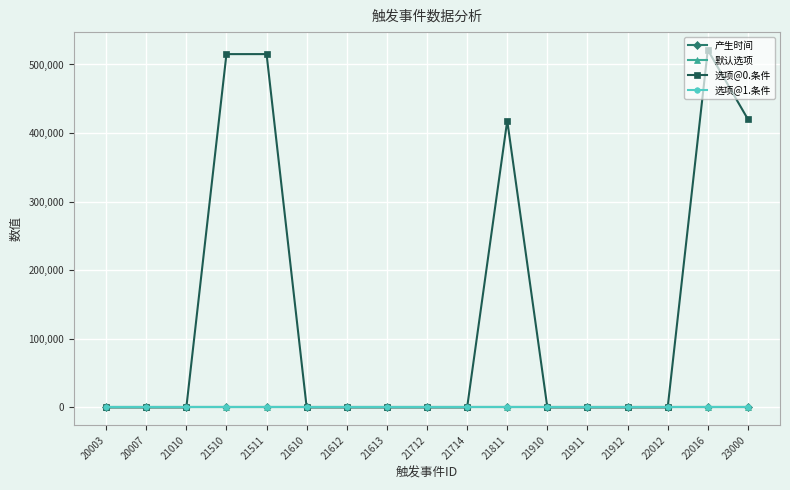

The 选项@1.条件 series shows 0 at 23000. True or false?

True